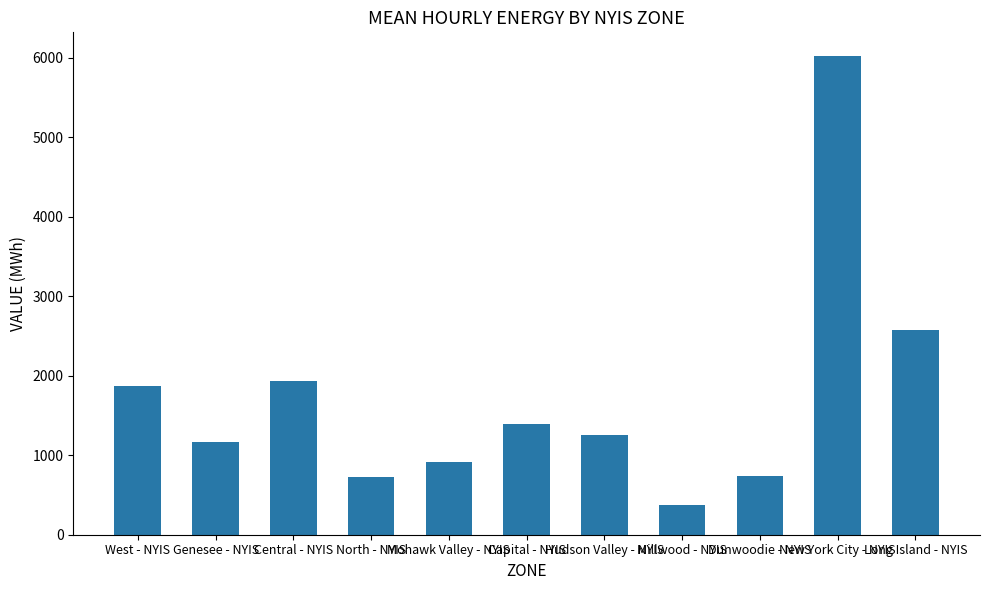

What is the difference between the maximum and second lowest values?

5290